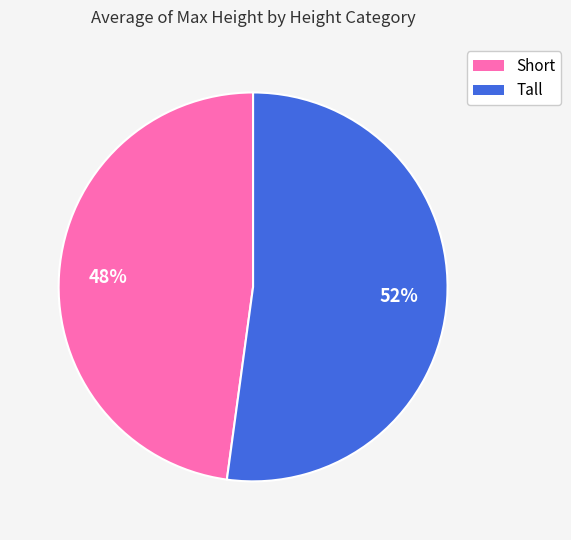

Count the number of slices in the pie.

2